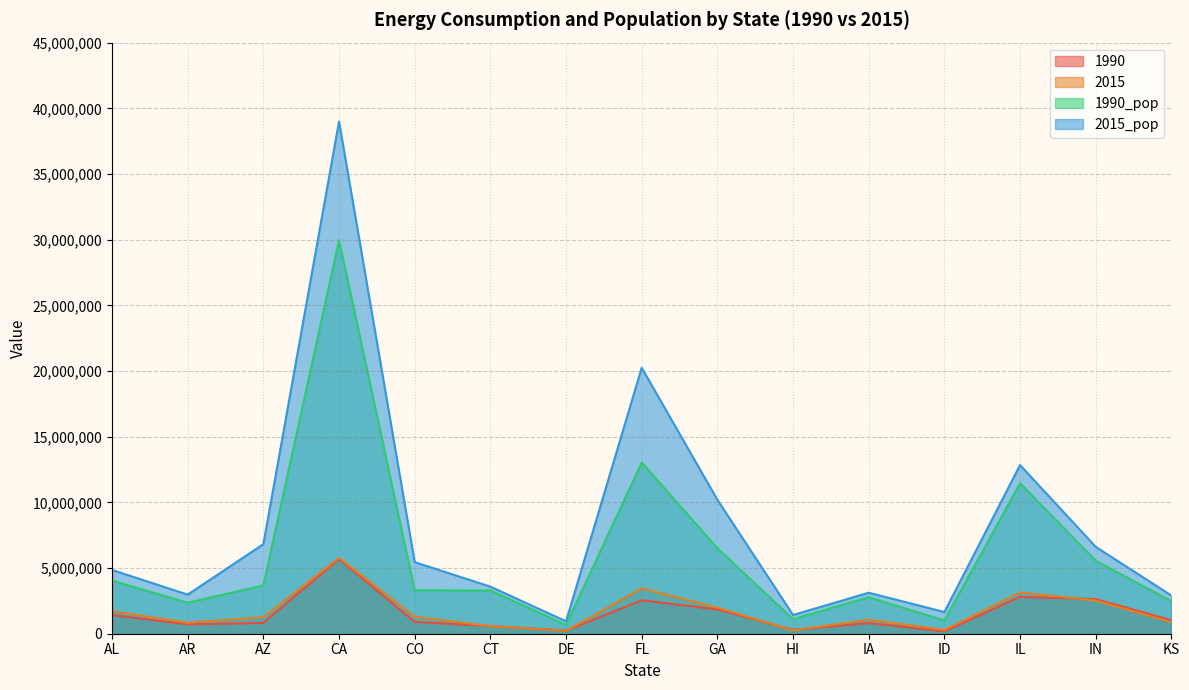

Reading right to left, extract all data points from this chart.

1990: KS=1025133	IN=2634344	IL=2801997	ID=177009	IA=812045	HI=293484	GA=1849009	FL=2542951	DE=234646	CT=586890	CO=896246	CA=5692736	AZ=821494	AR=713222	AL=1417626
2015: KS=878500	IN=2521146	IL=3134555	ID=284344	IA=1068909	HI=253588	GA=1986190	FL=3454643	DE=217320	CT=582088	CO=1298287	CA=5774857	AZ=1258052	AR=838827	AL=1713999
1990_pop: KS=2481000	IN=5558000	IL=11453000	ID=1012000	IA=2781000	HI=1113000	GA=6513000	FL=13033000	DE=670000	CT=3292000	CO=3308000	CA=29960000	AZ=3684000	AR=2357000	AL=4050000
2015_pop: KS=2907000	IN=6613000	IL=12839000	ID=1653000	IA=3122000	HI=1425000	GA=10199000	FL=20245000	DE=944000	CT=3585000	CO=5449000	CA=38994000	AZ=6818000	AR=2978000	AL=4854000